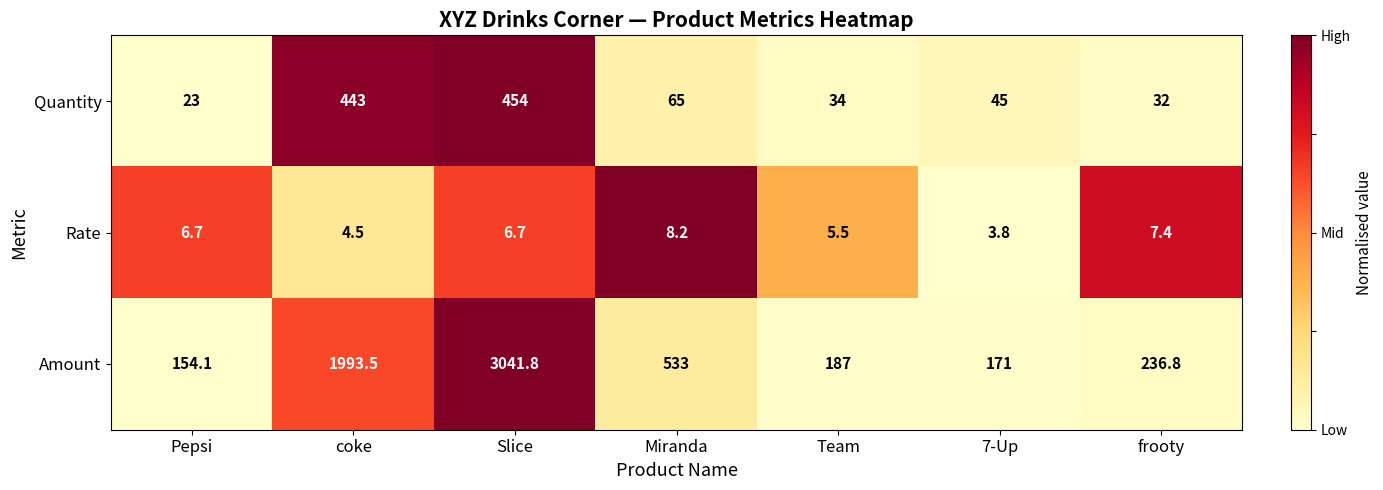

Reading right to left, list all the values displayed in this chart.

Quantity: 32.0	45.0	34.0	65.0	454.0	443.0	23.0
Rate: 7.4	3.8	5.5	8.2	6.7	4.5	6.7
Amount: 236.8	171.0	187.0	533.0	3041.8	1993.5	154.1